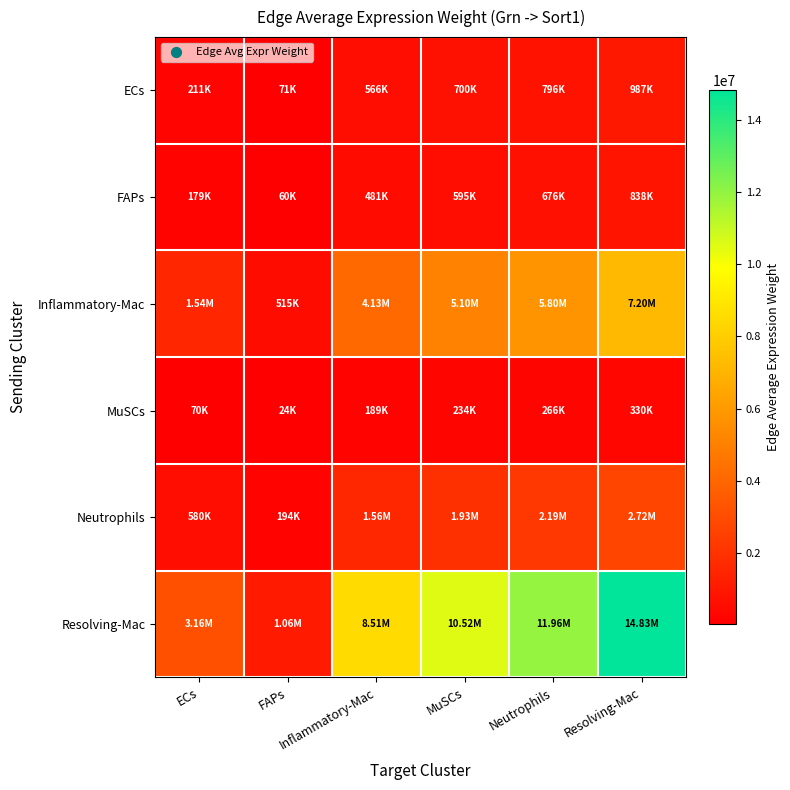

At which category is the sum across all series the highest?

Resolving-Mac